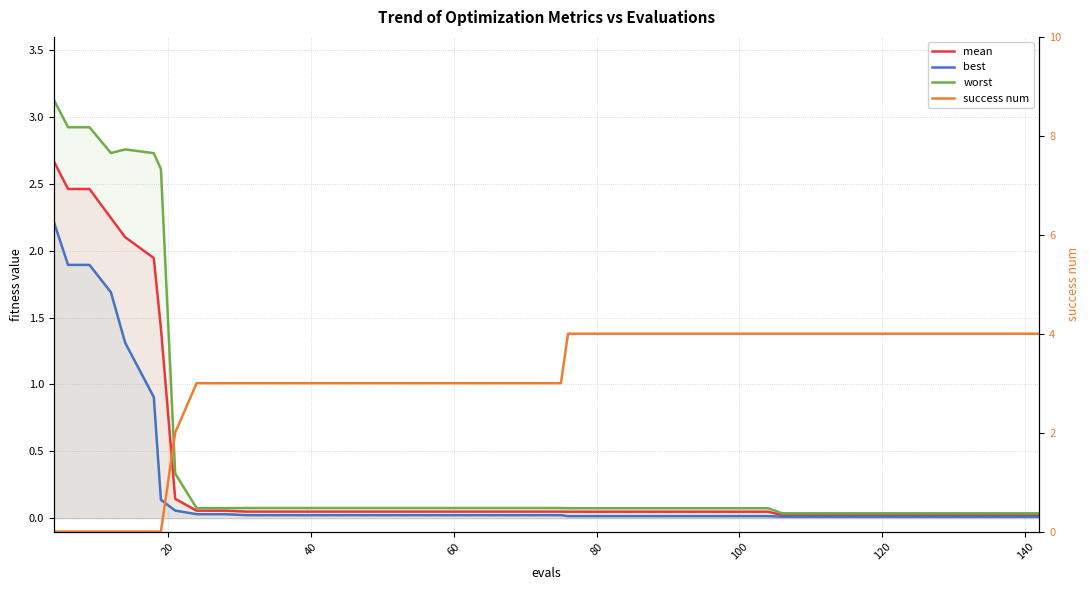

What is the value of the mean point at the 9th from the left?

0.1